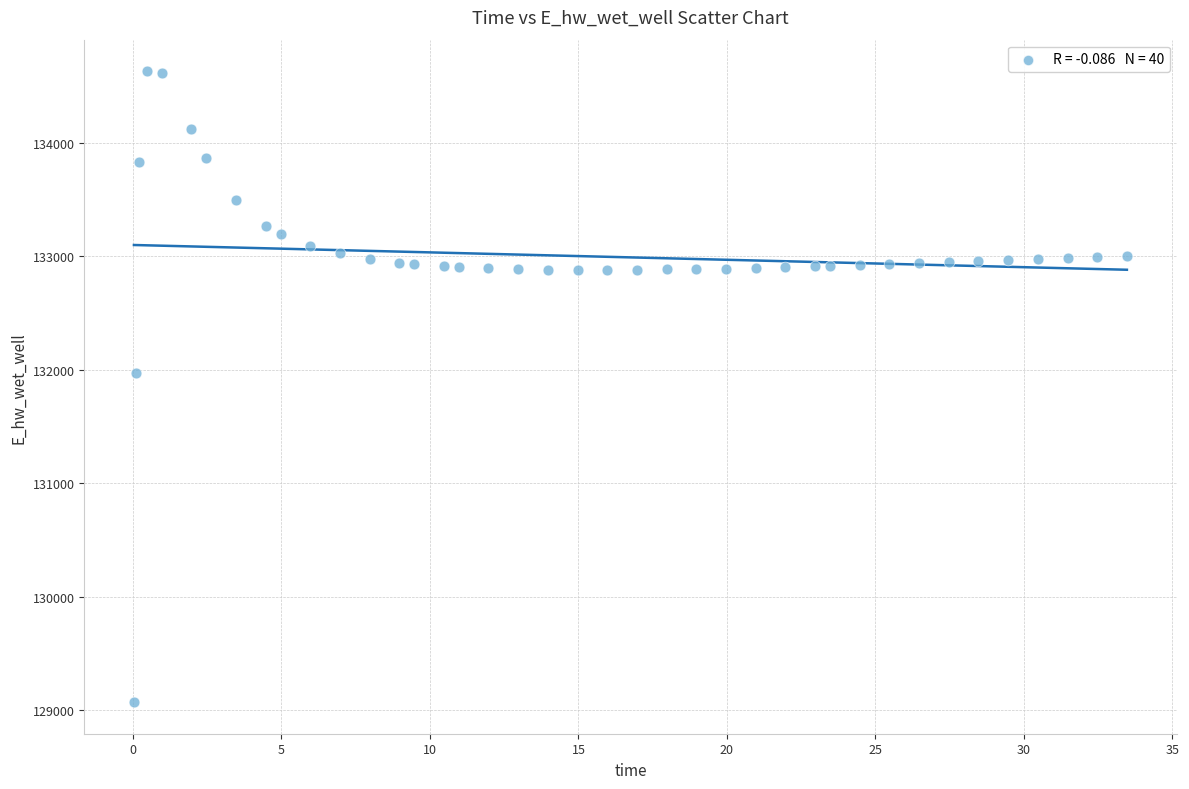

What is the range of Y values (max minus min)?

5557.7